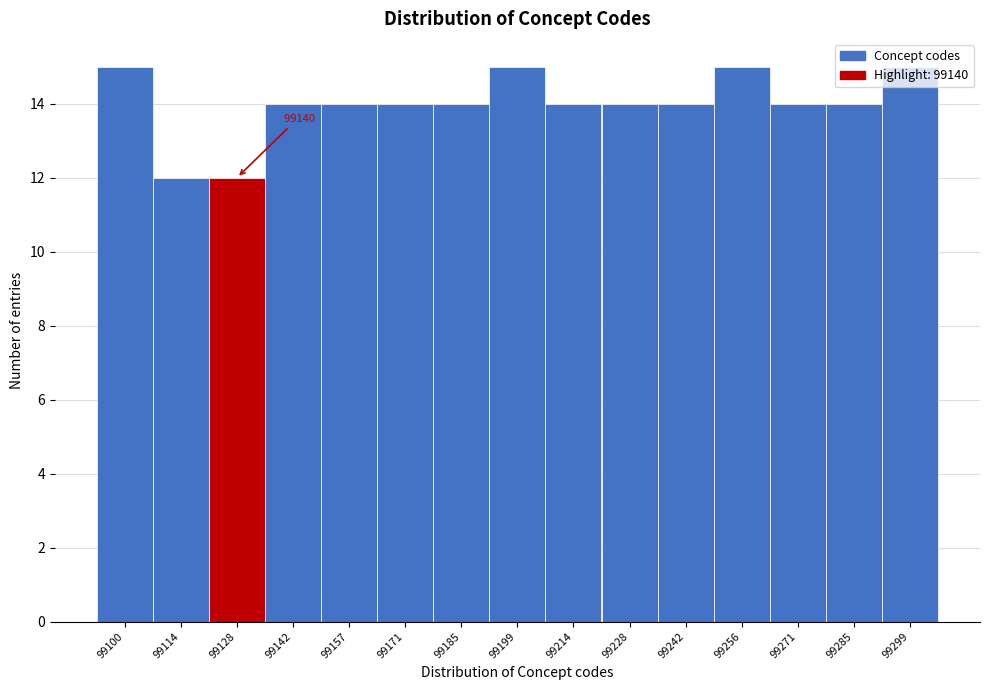

What is the value of the 3rd bar from the left?

12